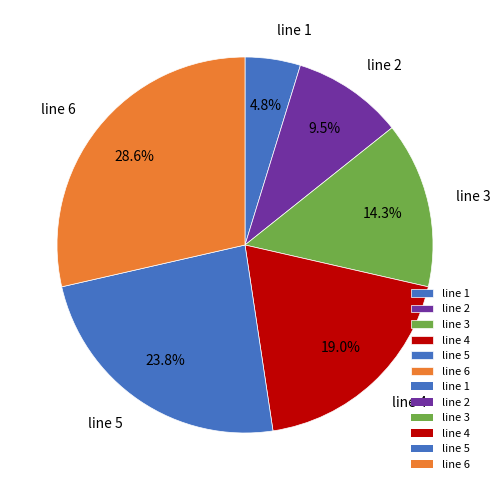

The line 4 slice represents 19% of the pie. True or false?

True